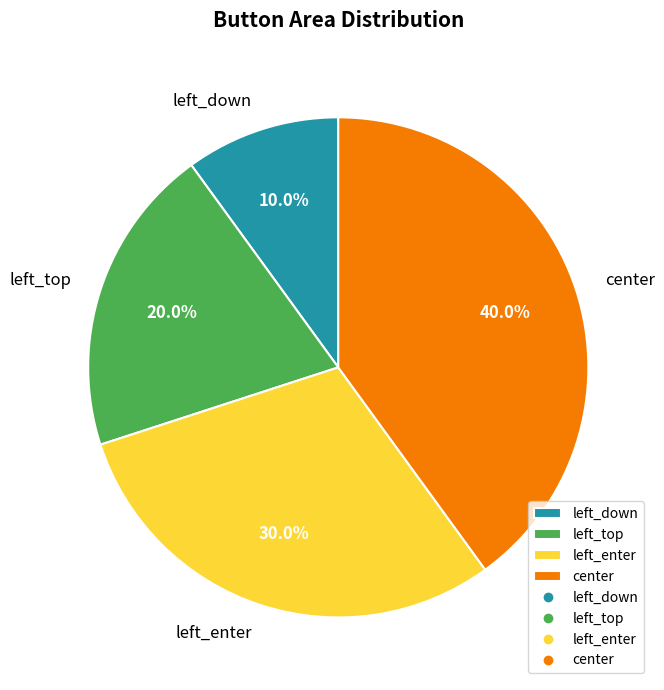

What is the smallest slice in the pie chart?

left_down